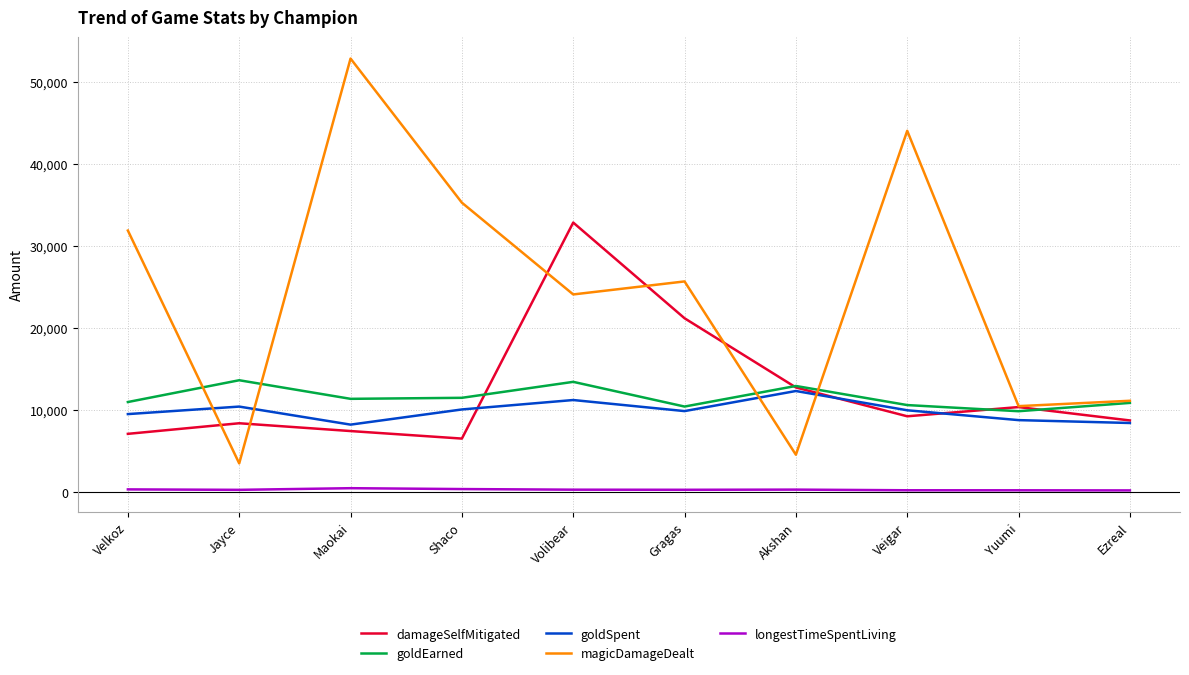

What is the approximate value of longestTimeSpentLiving at Maokai?

450